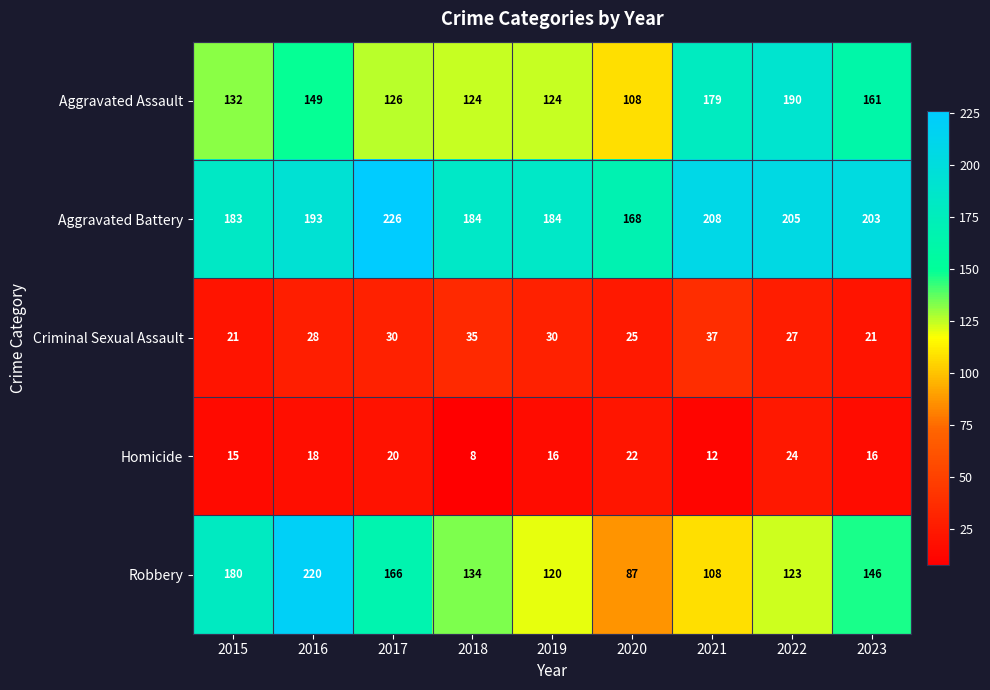

At 2020, list the series in order from largest to smallest.

Aggravated Battery, Aggravated Assault, Robbery, Criminal Sexual Assault, Homicide